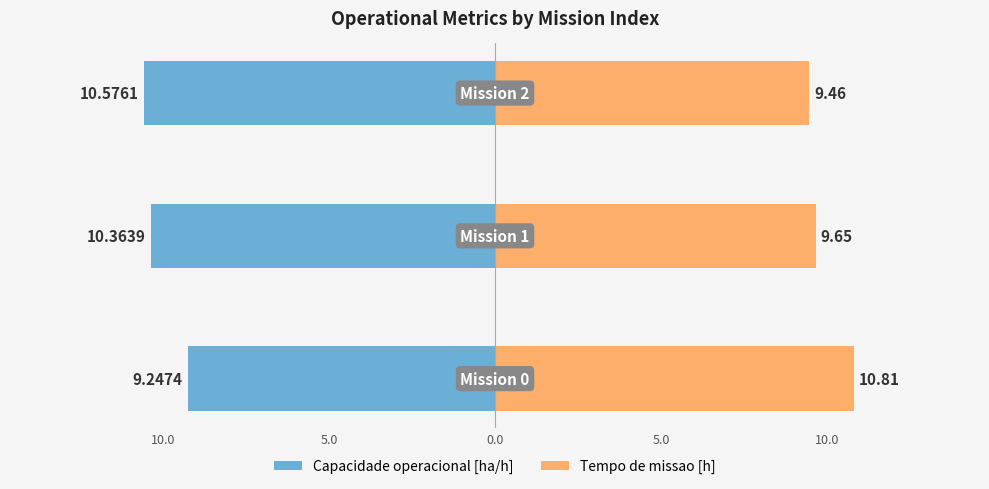

Which has a higher value, 10.0 or 5.0?

10.0